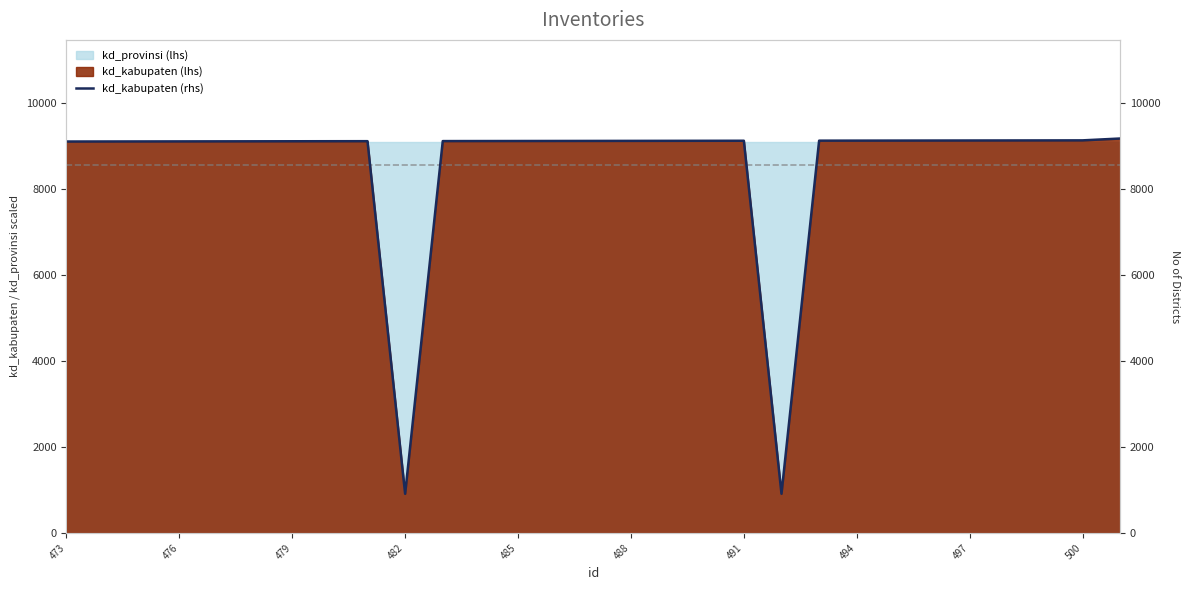

What is the highest value of the kd_provinsi (lhs) series?

9100